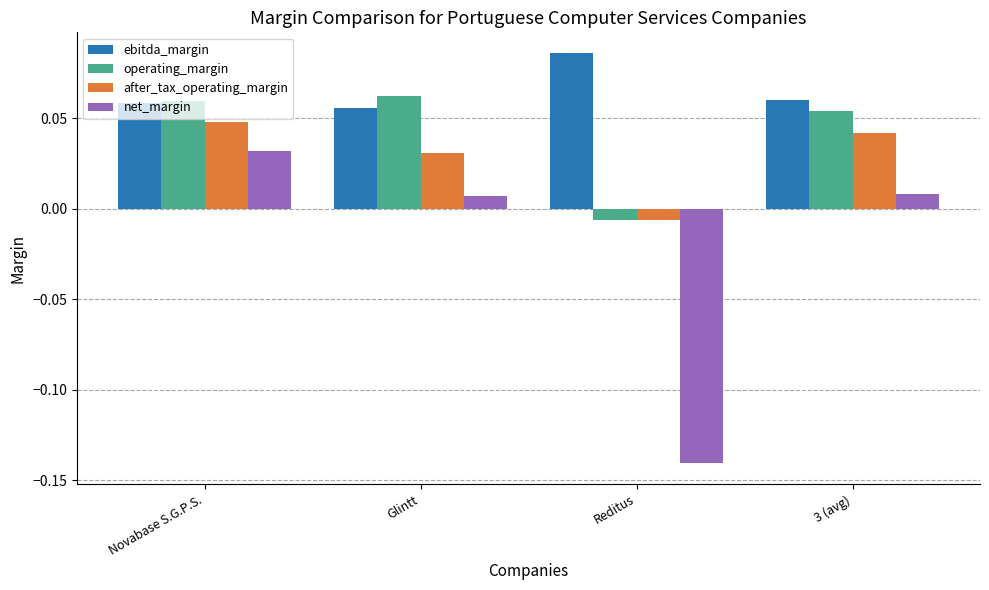

Is the value of after_tax_operating_margin at 3 (avg) greater than the value of operating_margin at Novabase S.G.P.S.?

No